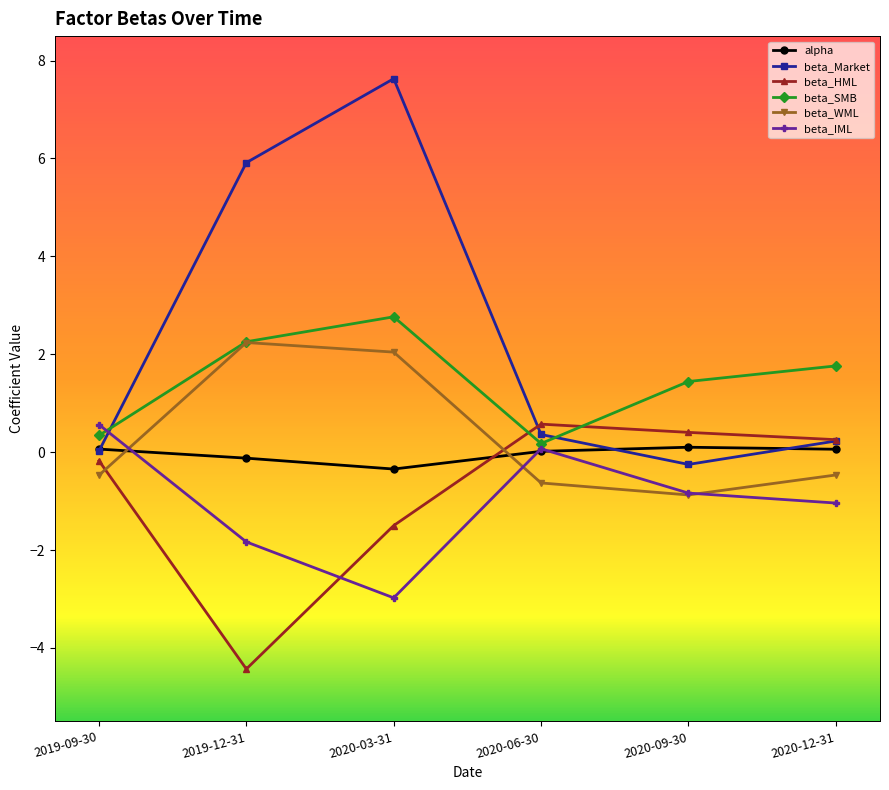

What is the maximum value for beta_IML?

0.6